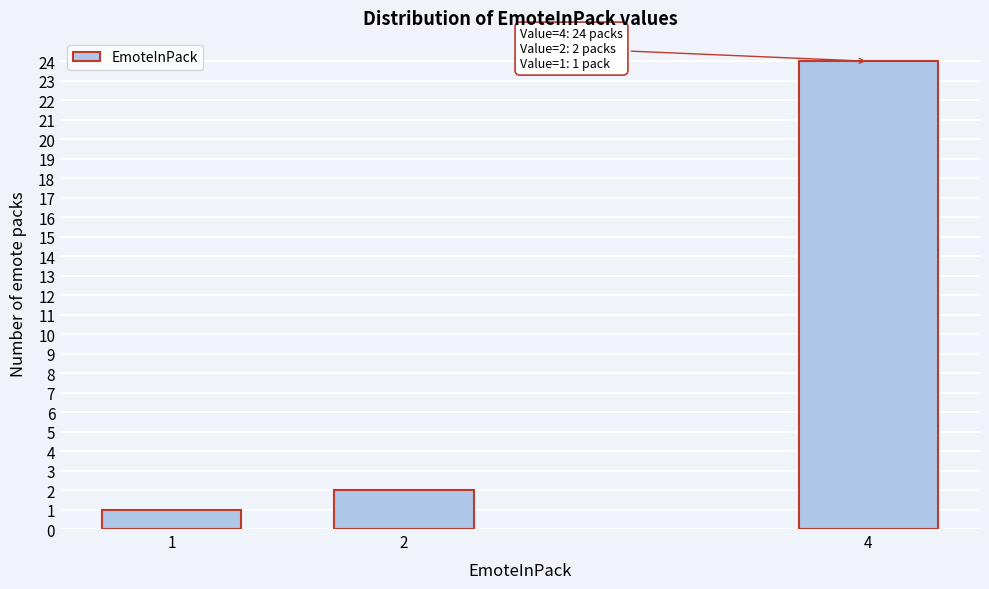

Reading left to right, what are all the values shown in this chart?

1	2	24